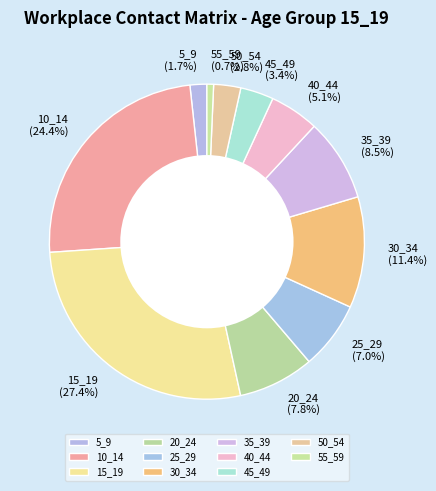

Do 45_49 and 25_29 together represent more than half of the pie?

No